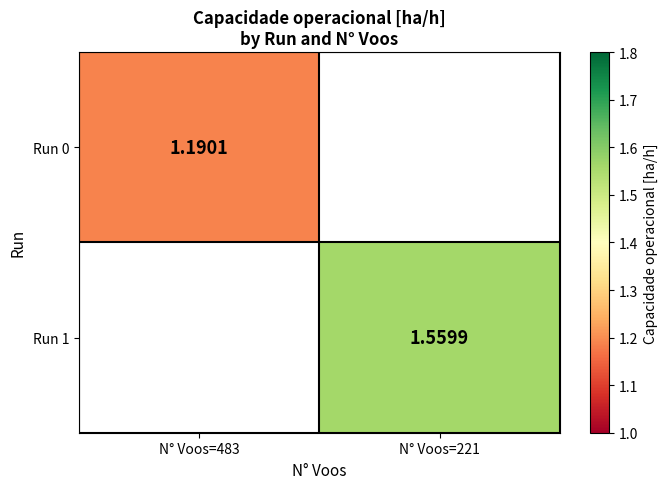

What is the minimum value shown in the chart?

1.2